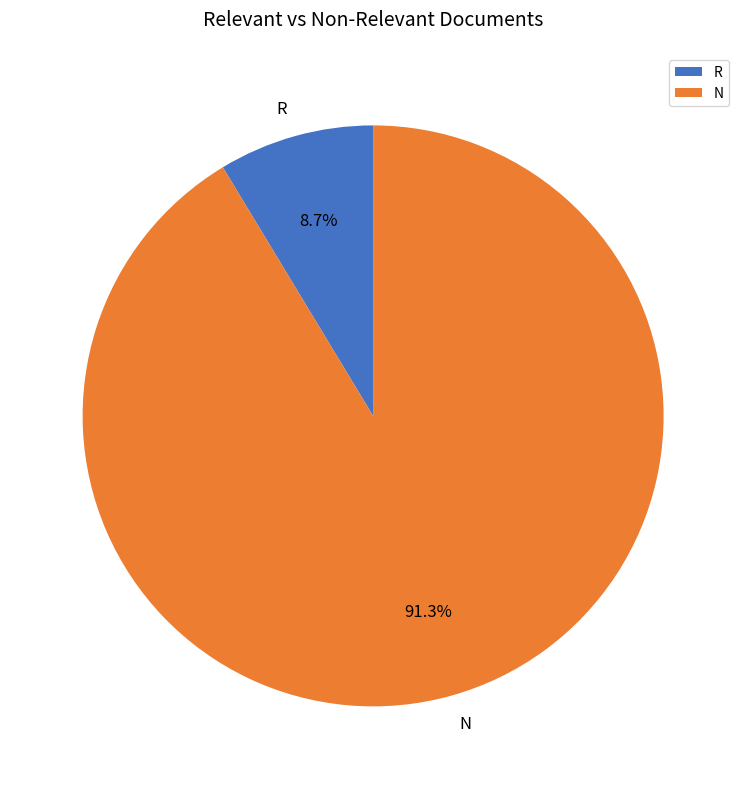

What is the majority slice?

N